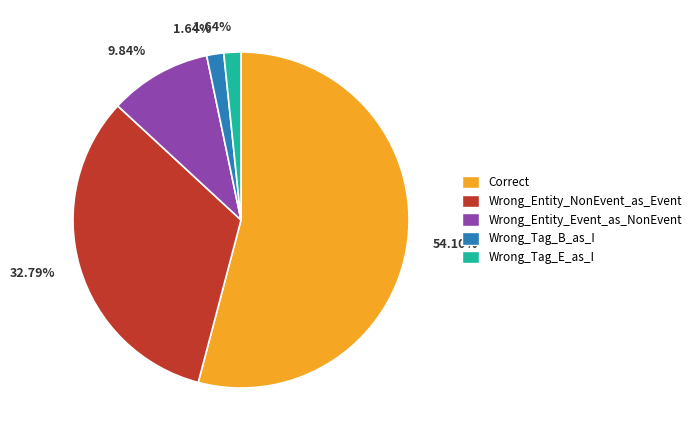

Which category has the biggest portion of the pie?

Correct